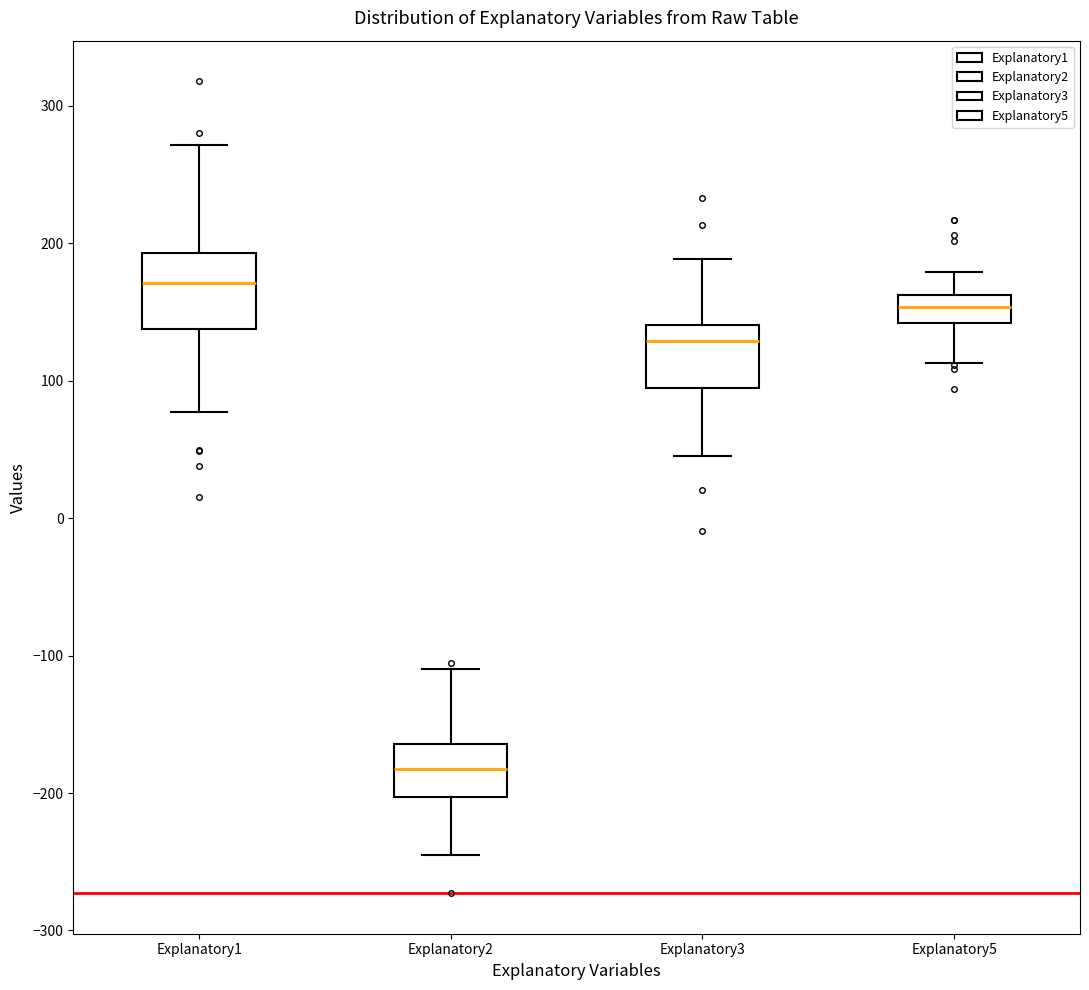

Which box has the lowest median line?

Explanatory2